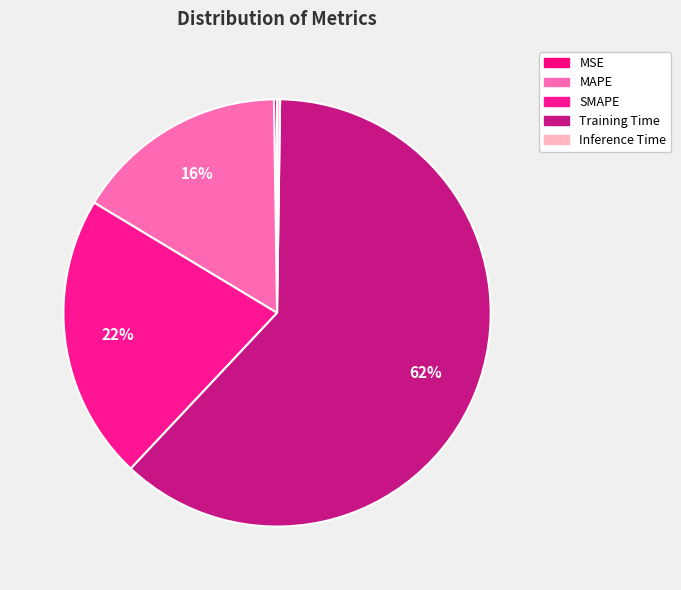

To the nearest percent, what is the combined percentage of MAPE and MSE?

16%